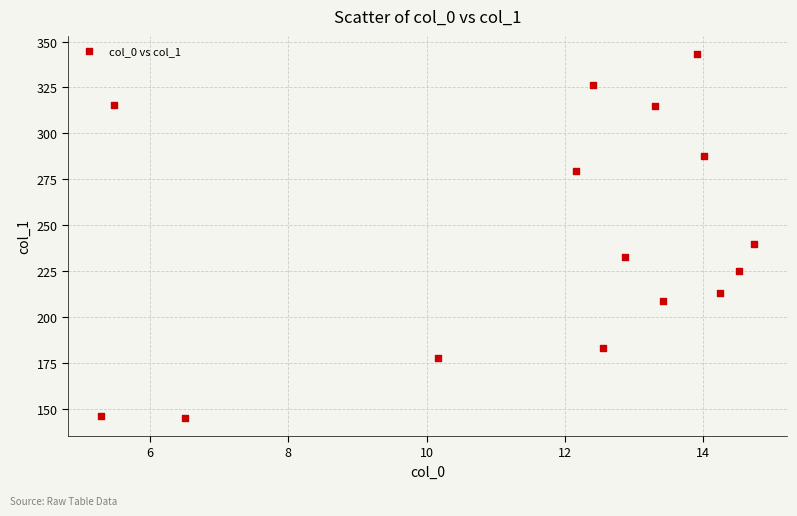

What is the range of Y values (max minus min)?

198.2